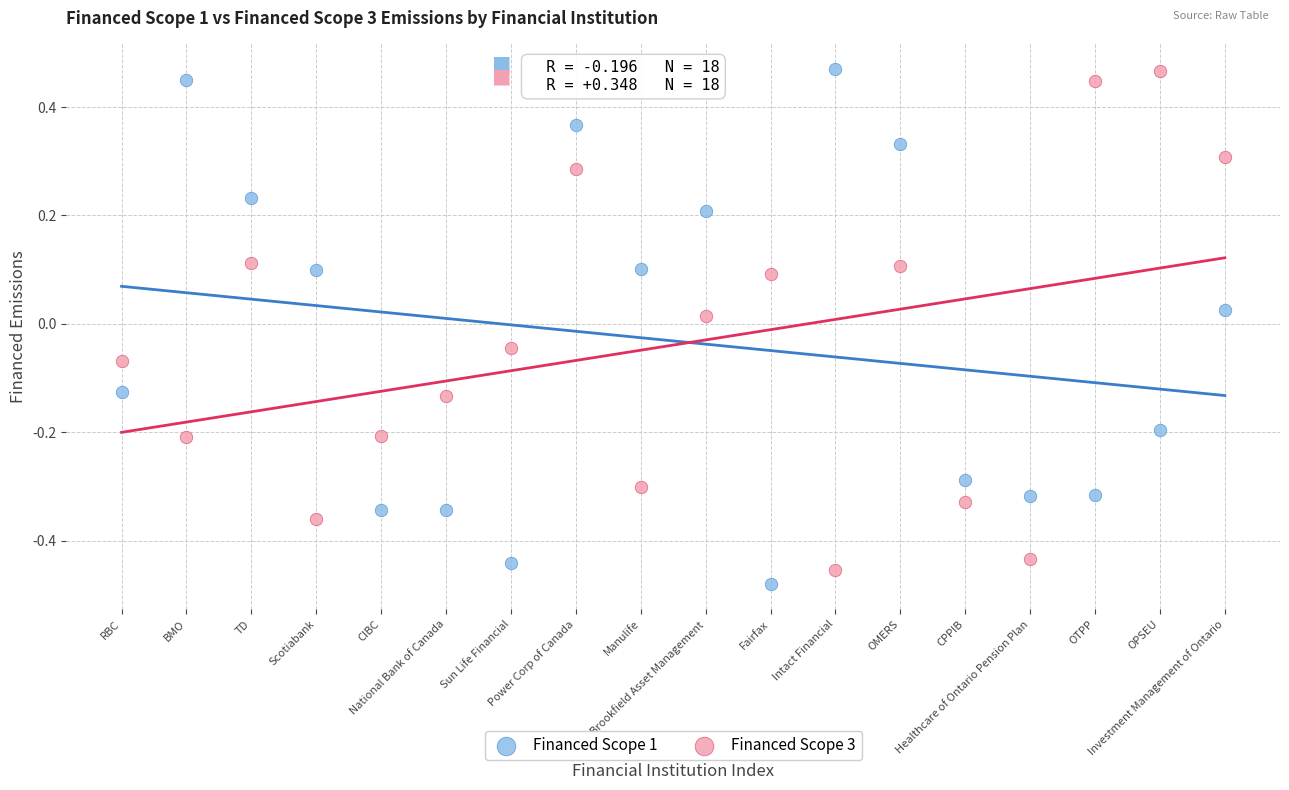

What are all the series names shown in the legend?

Financed Scope 1, Financed Scope 3